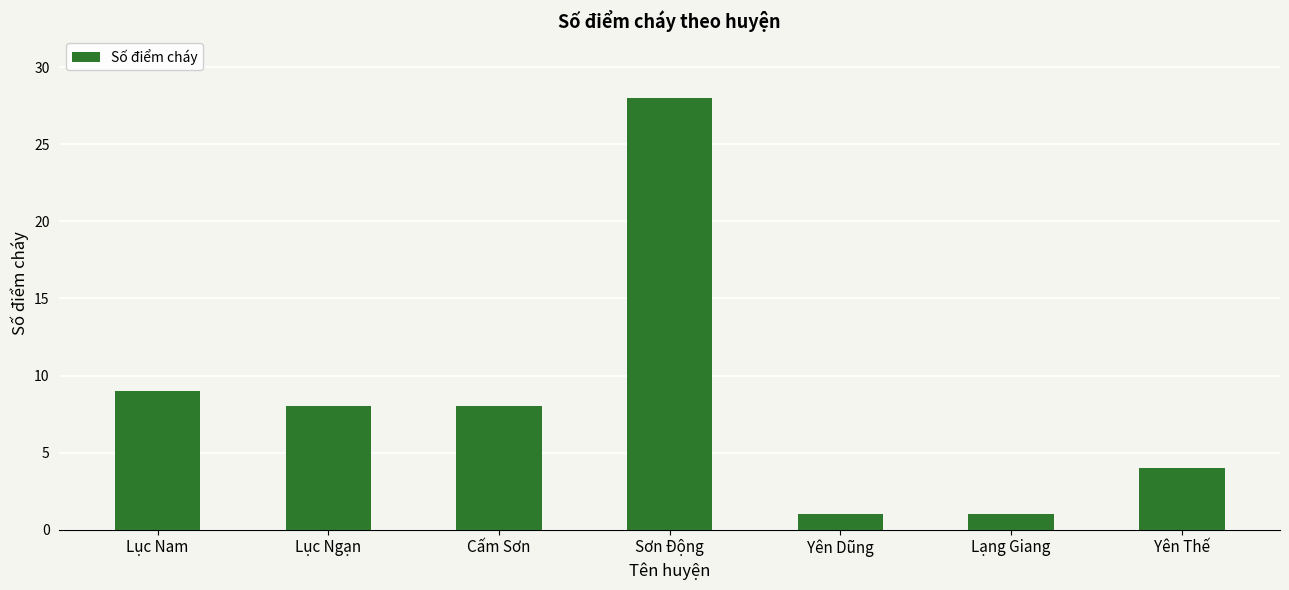

What is the difference between the maximum and minimum values?

27